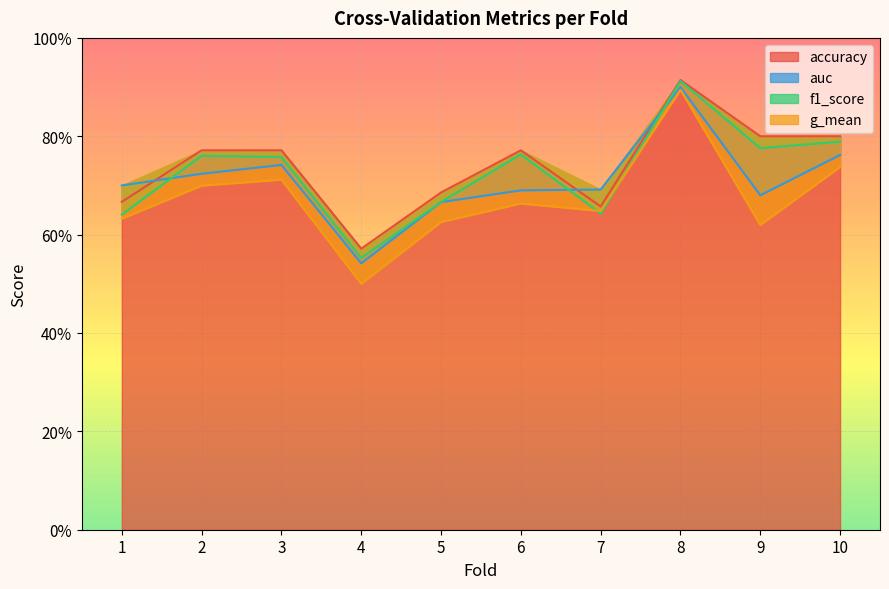

What is the difference between the f1_score values at 8 and 5?

0.2